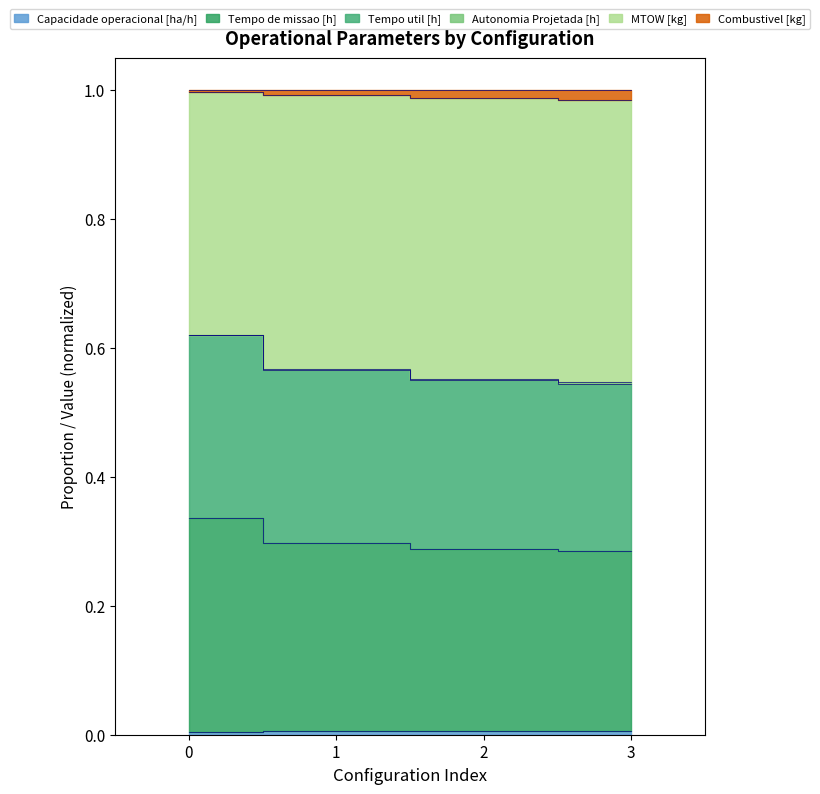

Rank the categories by Tempo util [h] value from lowest to highest.

3, 2, 1, 0